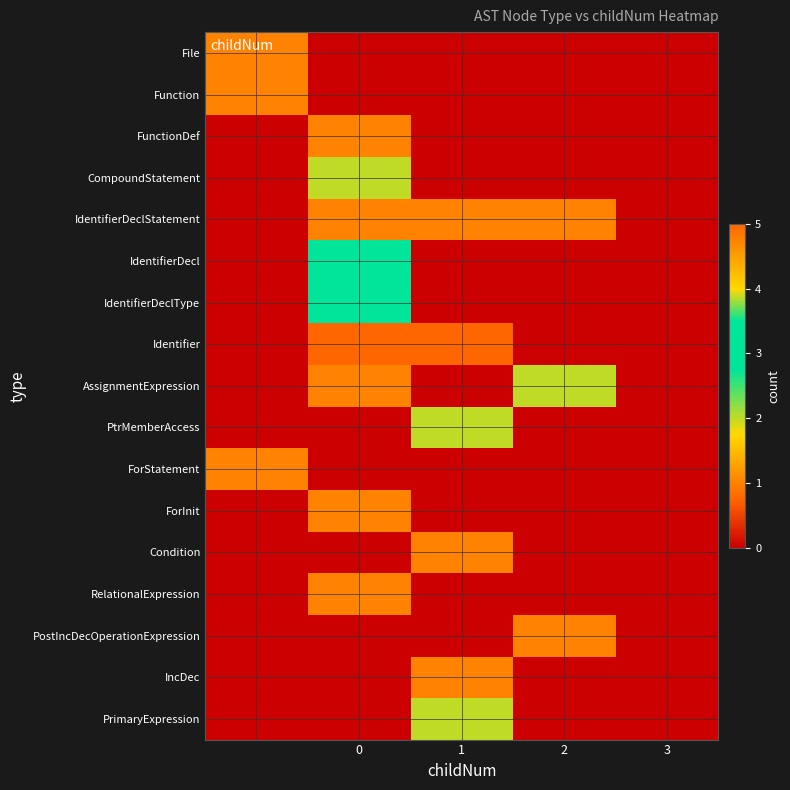

Reading left to right, extract all data points from this chart.

File: 1	0	0	0	0
Function: 1	0	0	0	0
FunctionDef: 0	1	0	0	0
CompoundStatement: 0	2	0	0	0
IdentifierDeclStatement: 0	1	1	1	0
IdentifierDecl: 0	3	0	0	0
IdentifierDeclType: 0	3	0	0	0
Identifier: 0	5	5	0	0
AssignmentExpression: 0	1	0	2	0
PtrMemberAccess: 0	0	2	0	0
ForStatement: 1	0	0	0	0
ForInit: 0	1	0	0	0
Condition: 0	0	1	0	0
RelationalExpression: 0	1	0	0	0
PostIncDecOperationExpression: 0	0	0	1	0
IncDec: 0	0	1	0	0
PrimaryExpression: 0	0	2	0	0